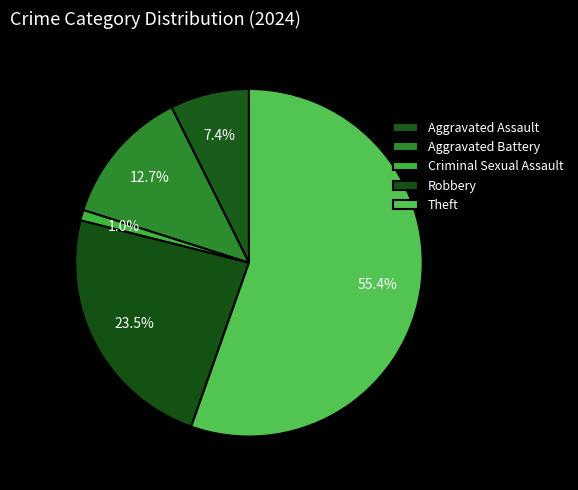

Is the sum of Theft and Aggravated Battery greater than half?

Yes